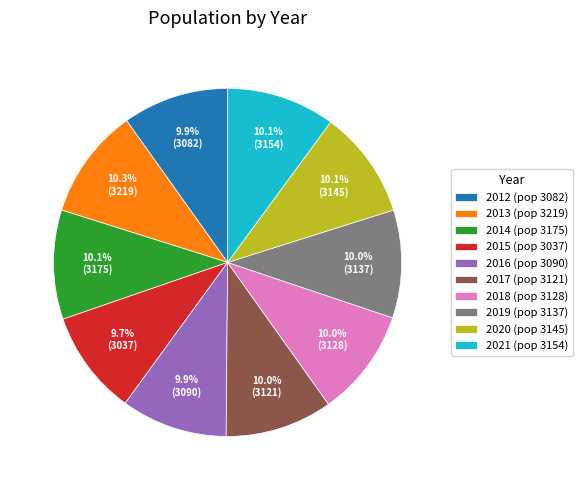

To the nearest percent, what portion does 2015 represent?

10%